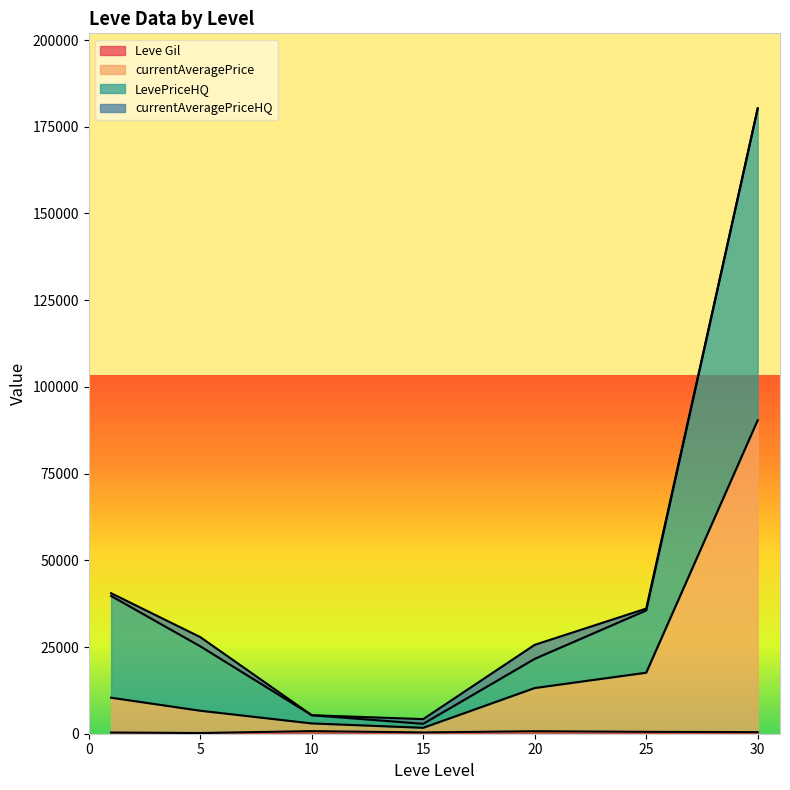

What is the average value of the Leve Gil series?

486